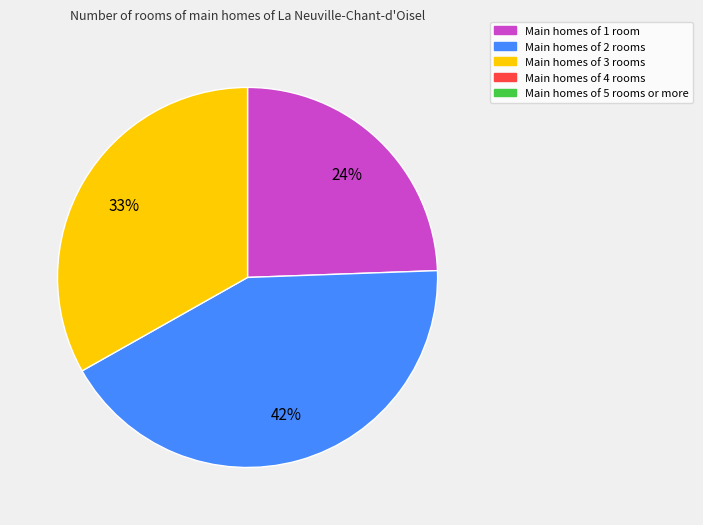

Is there any slice that represents more than half of the pie?

No